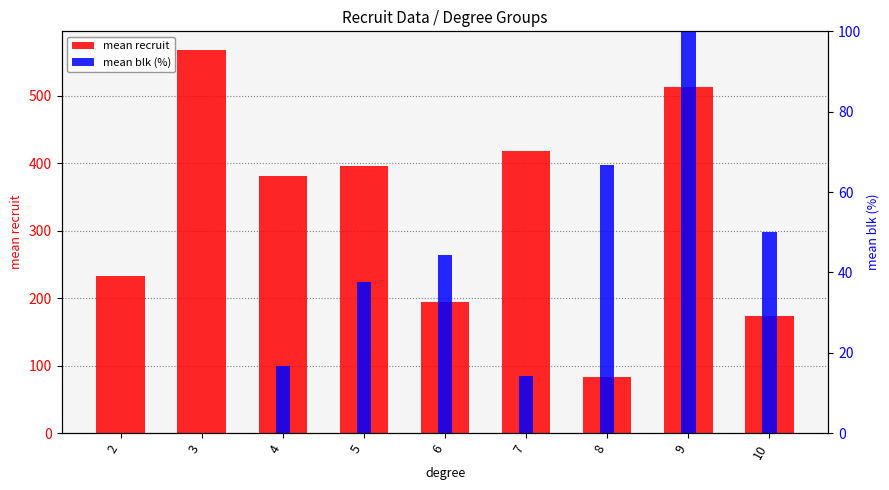

What are all the series names shown in the legend?

mean recruit, mean blk (%)